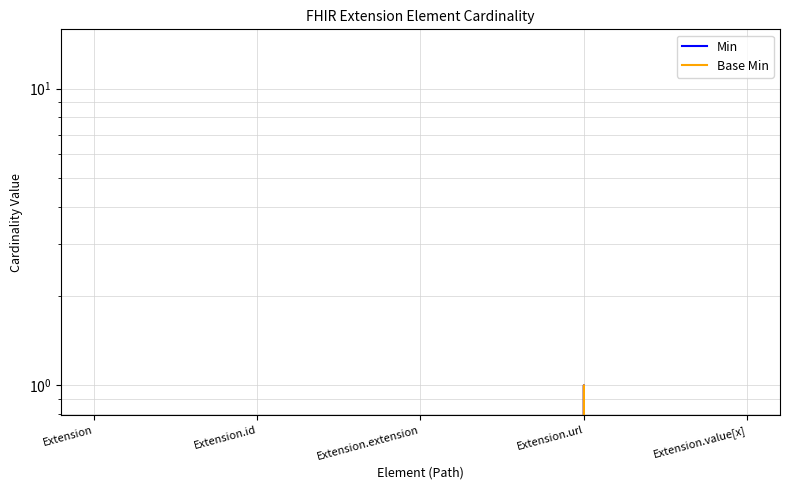

Rank the series at Extension.id from lowest to highest value.

Min, Base Min